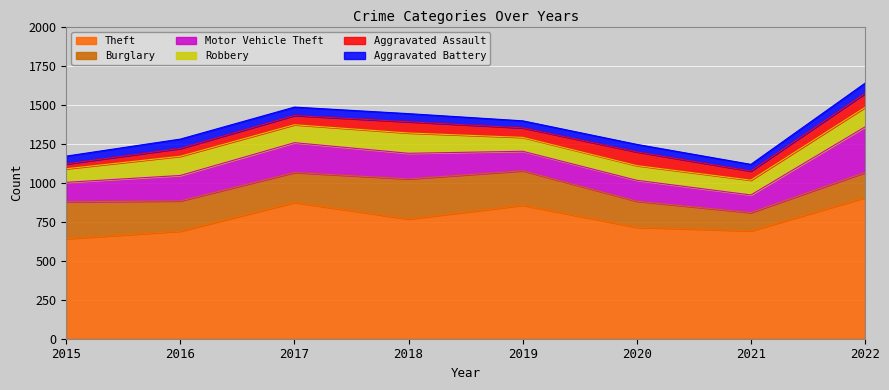

Between 2019 and 2021, which series saw the biggest shift?

Theft